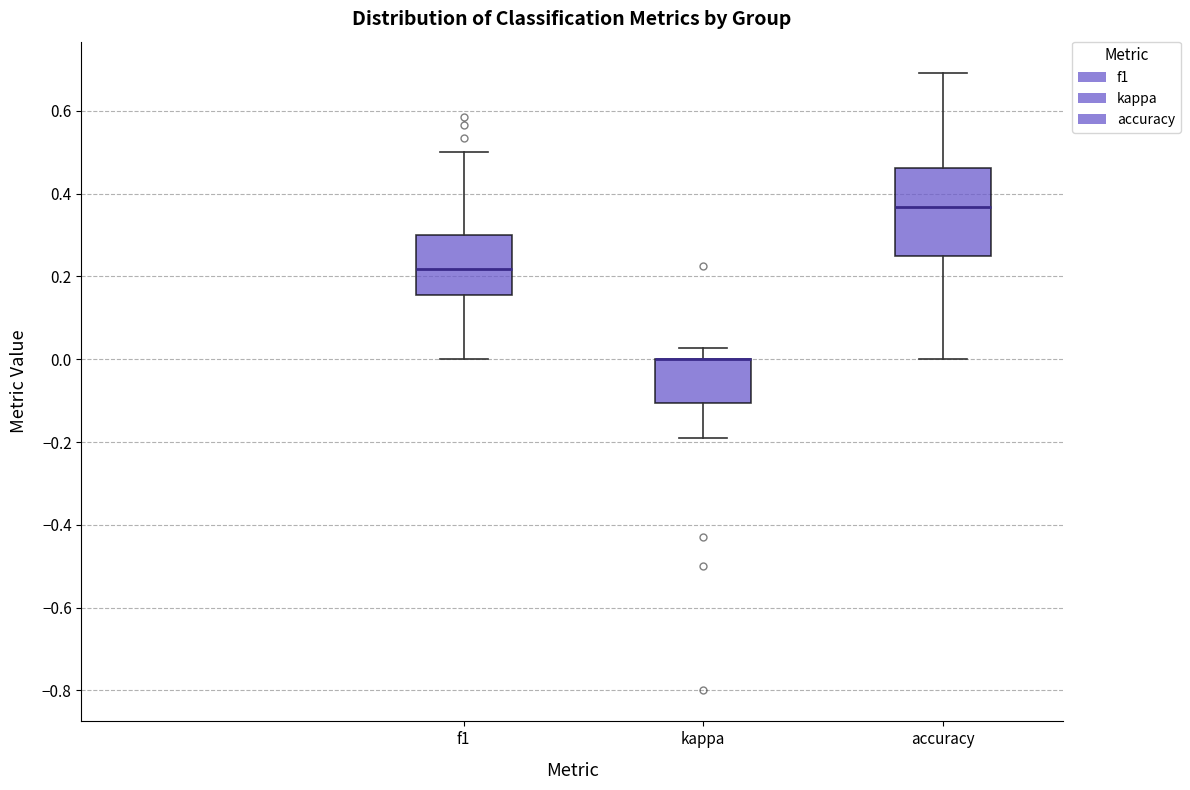

Reading left to right, transcribe this box plot: for each box, give where its median line is, the range the box spans, and where its two whiskers end, as read against the y-axis. The values are not printed on the chart, so give them approximately, as read against the axis.

f1: median 0.22, box 0.16 to 0.30, whiskers 0.00 to 0.50
kappa: median 0.00 (drawn on the box's upper edge), box -0.10 to 0.00, whiskers -0.18 to 0.02
accuracy: median 0.36, box 0.26 to 0.46, whiskers 0.00 to 0.70